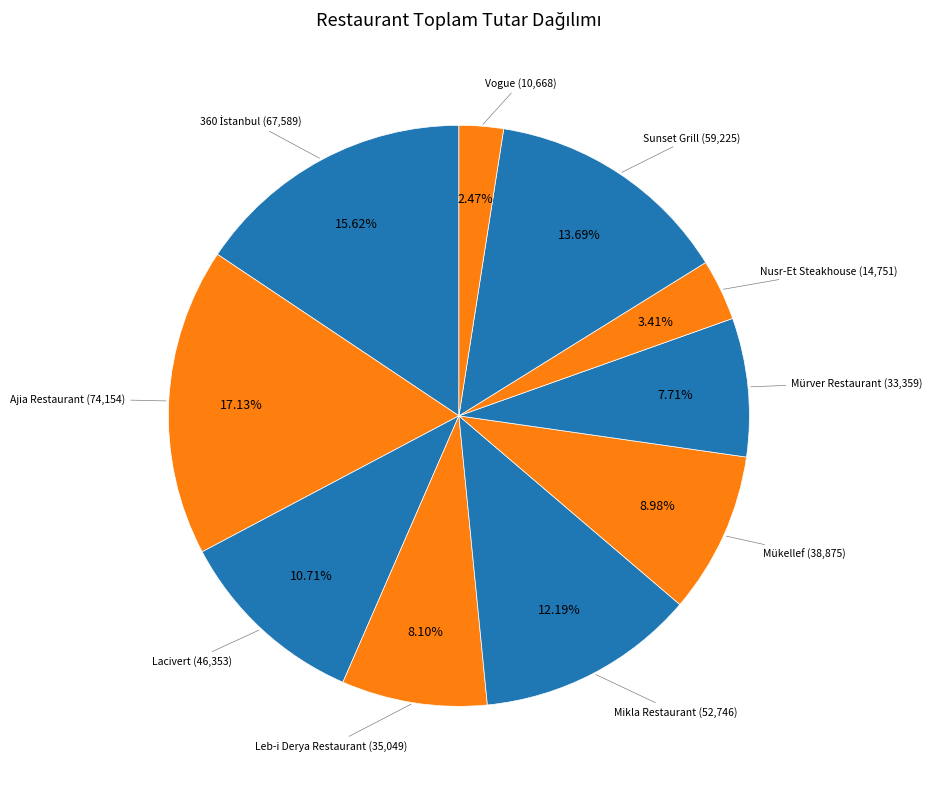

To the nearest percent, what is the average slice percentage?

10%